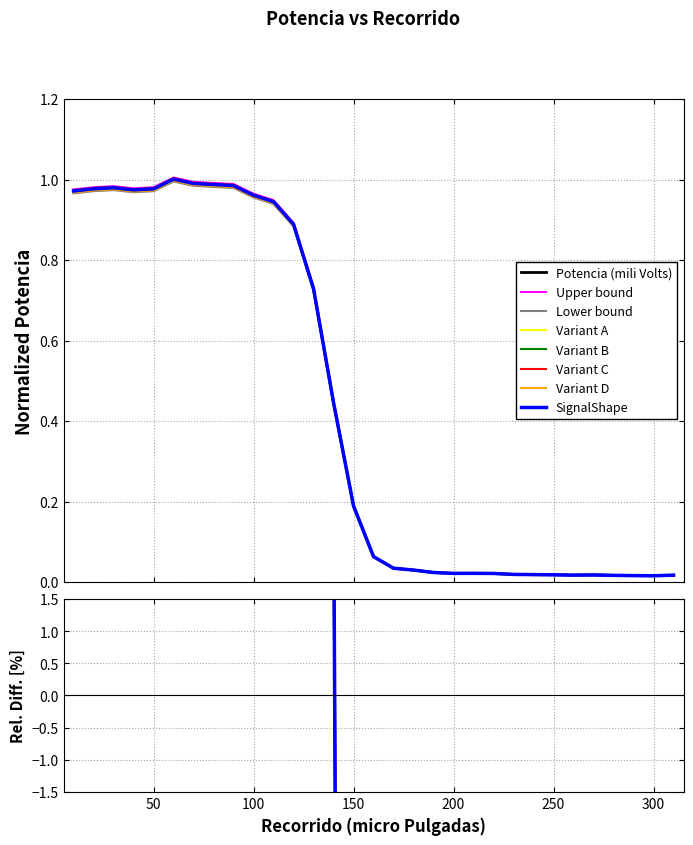

Reading left to right, transcribe all the data shown in this chart.

1.0	1.0	1.0	1.0	1.0	1.0	1.0	1.0	1.0	1.0	0.9	0.9	0.7	0.4	0.2	0.1	0.0	0.0	0.0	0.0	0.0	0.0	0.0	0.0	0.0	0.0	0.0	0.0	0.0	0.0	0.0